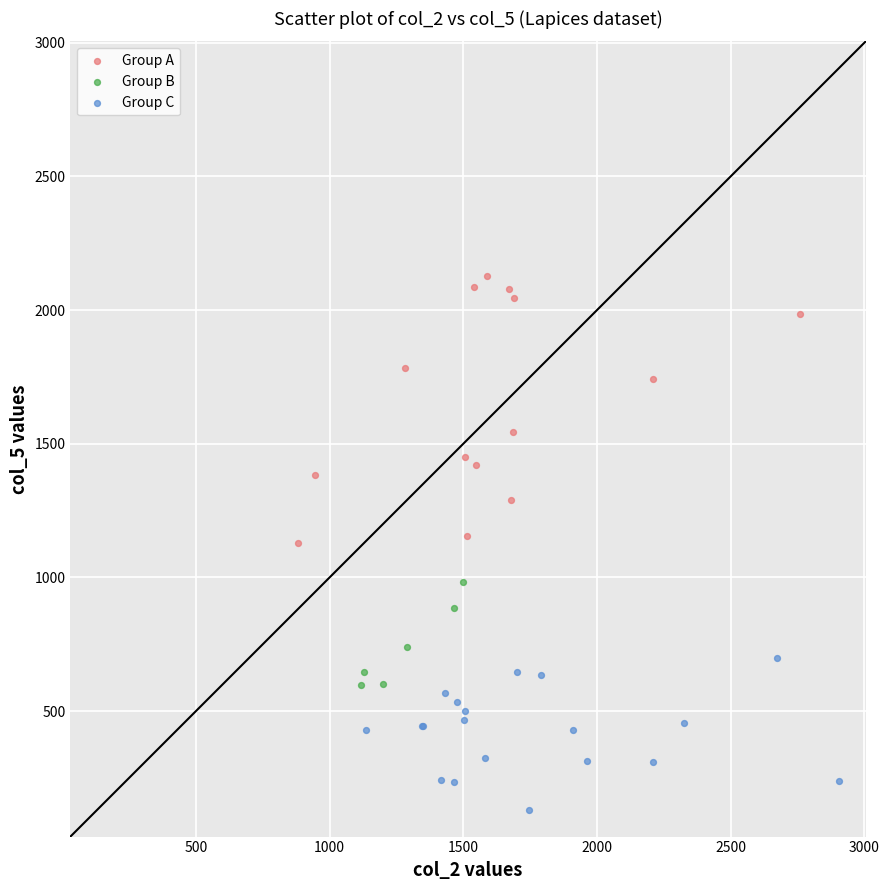

What are all the series names shown in the legend?

Group A, Group B, Group C